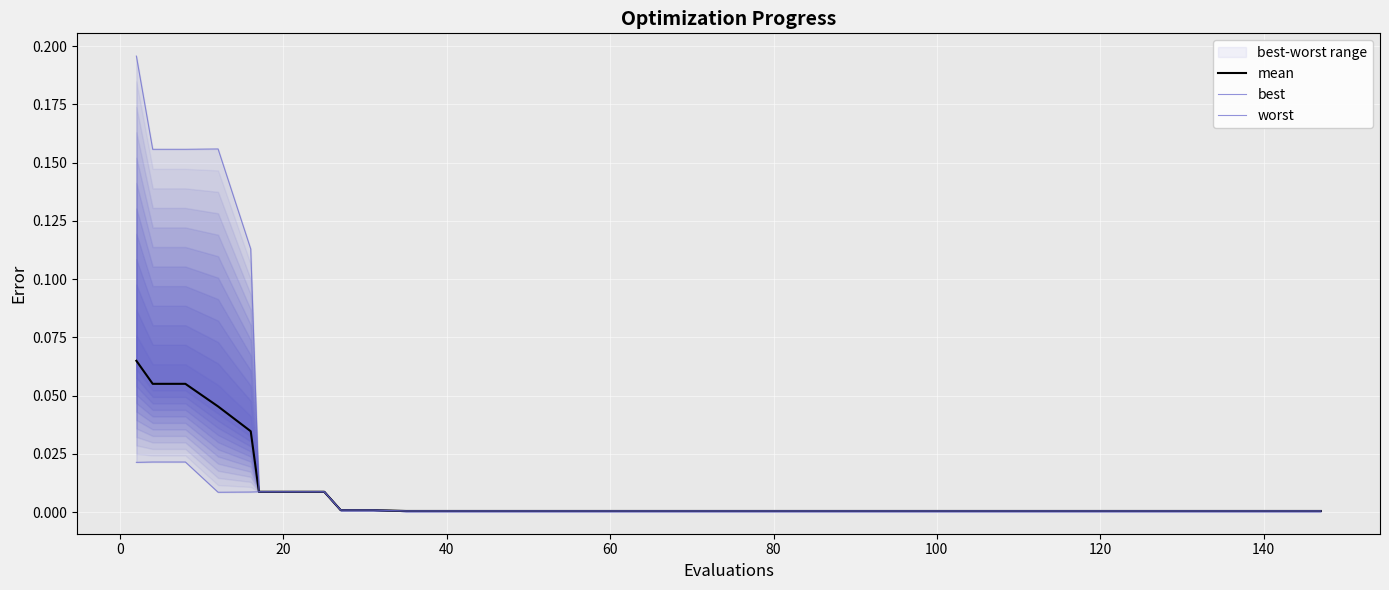

True or false: best and worst intersect in this chart.

False